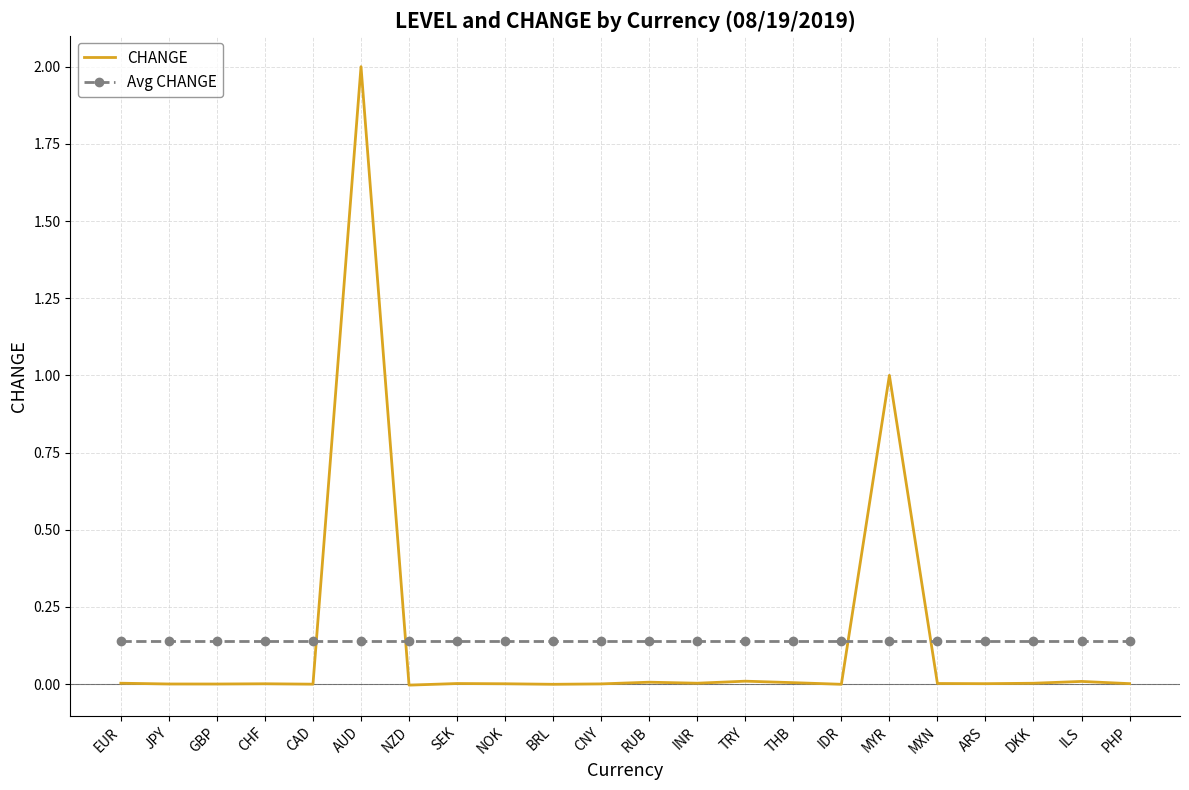

What are all the series names shown in the legend?

CHANGE, Avg CHANGE